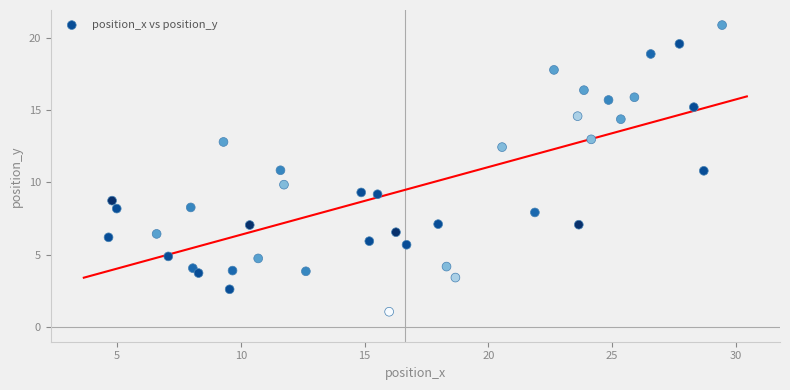

What is the range of X values (max minus min)?

24.8